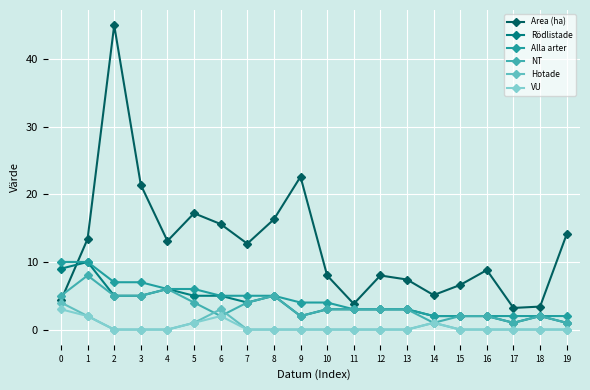

What is the difference between the second highest and minimum values in the NT series?

5.0